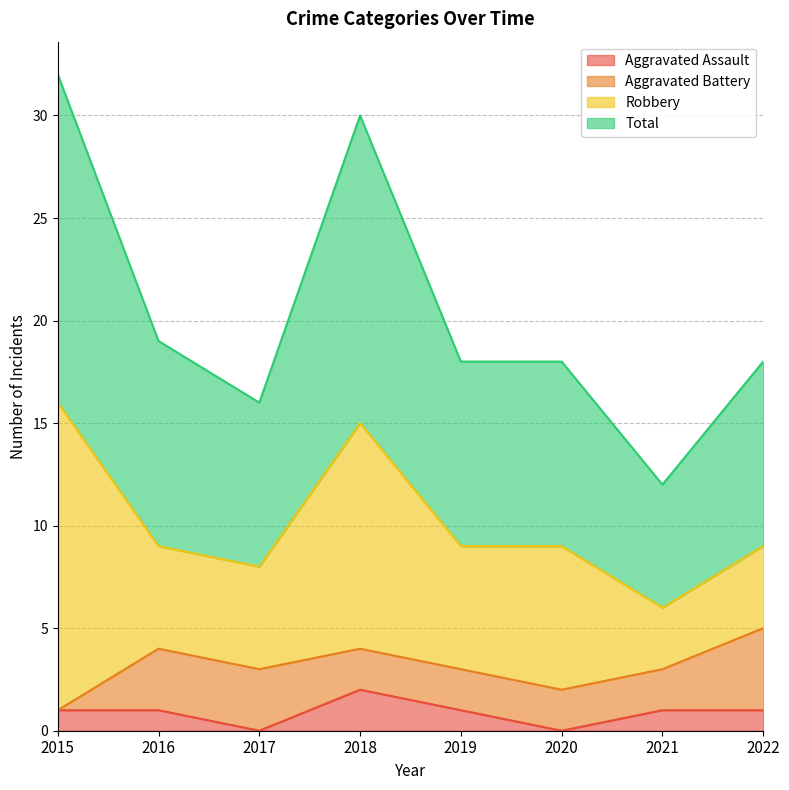

Which series has the largest total across all categories?

Total